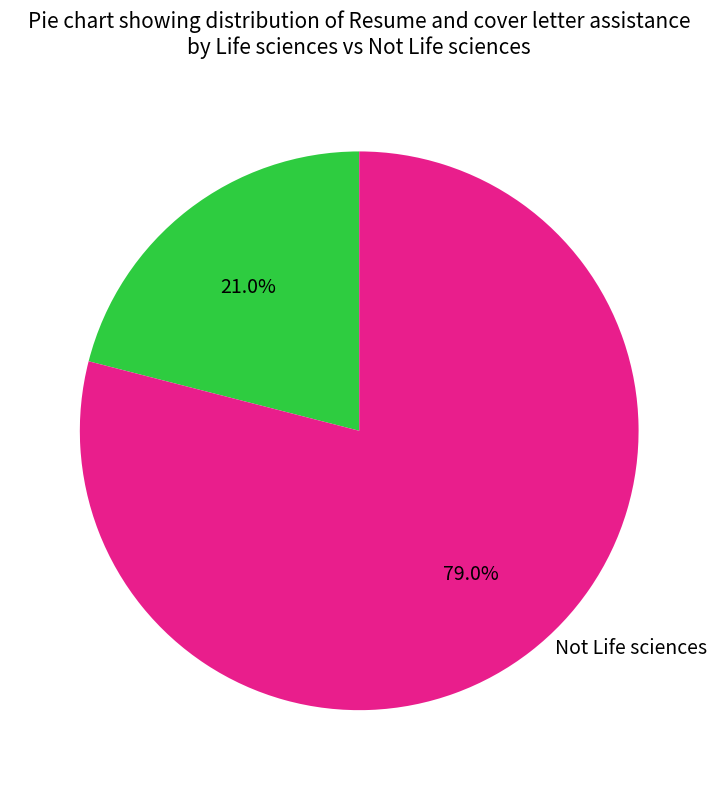

Is there a majority slice in this chart?

Yes